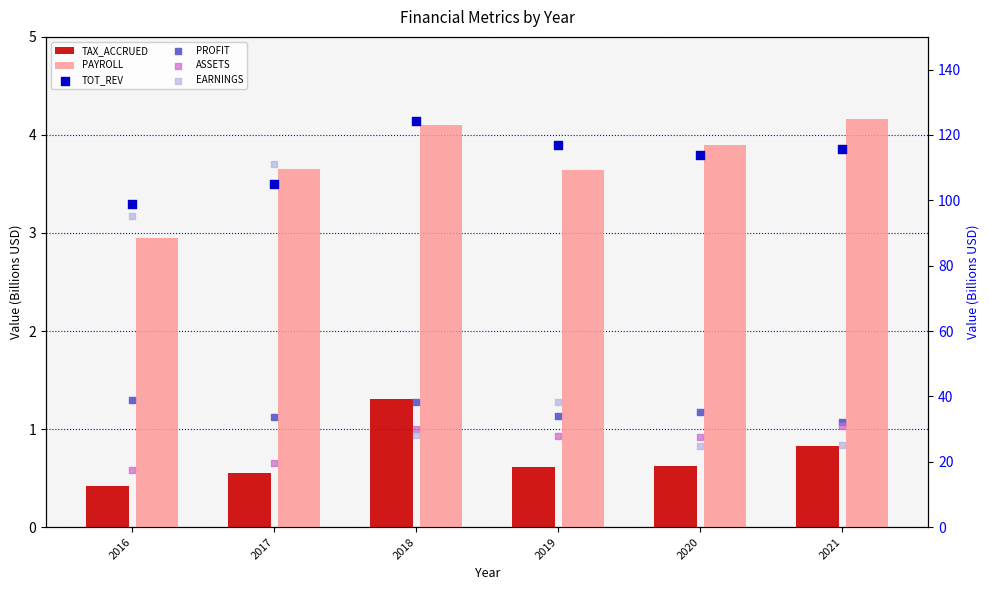

Which series has the widest spread of Y values?

EARNINGS